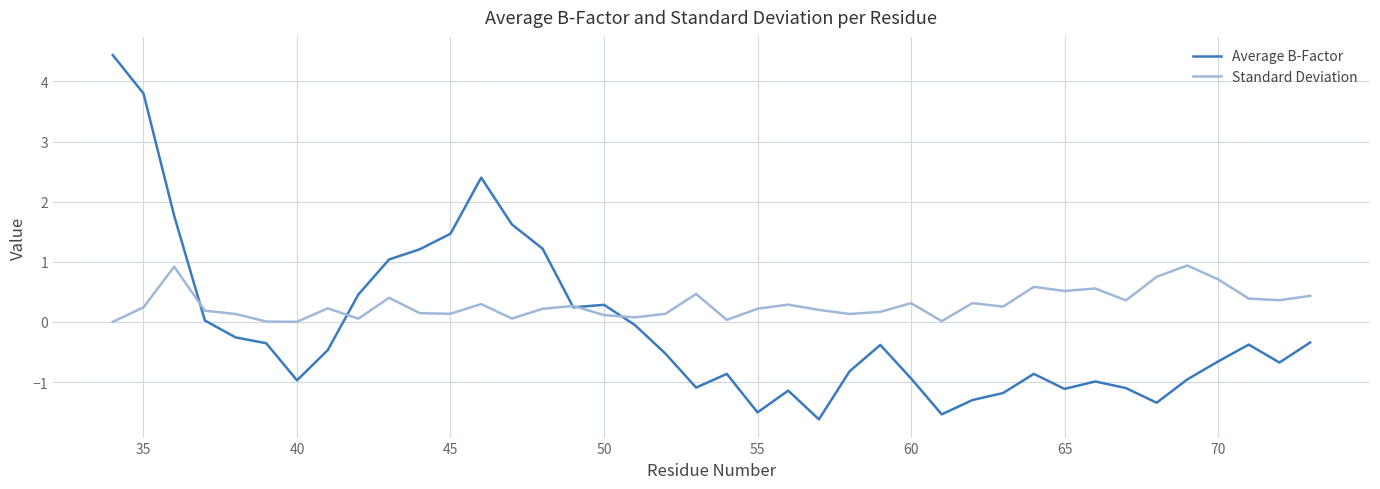

Rank the series by their maximum value, from highest to lowest.

Average B-Factor, Standard Deviation